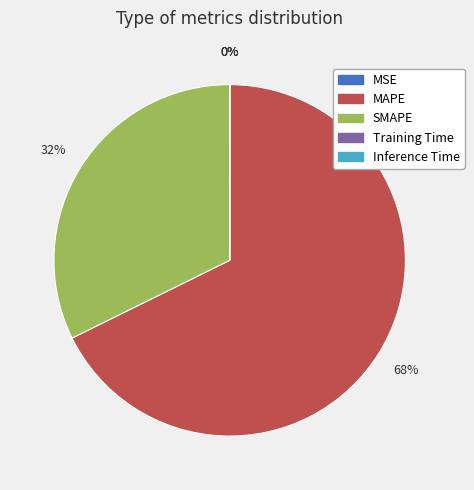

Which slice is the largest?

MAPE